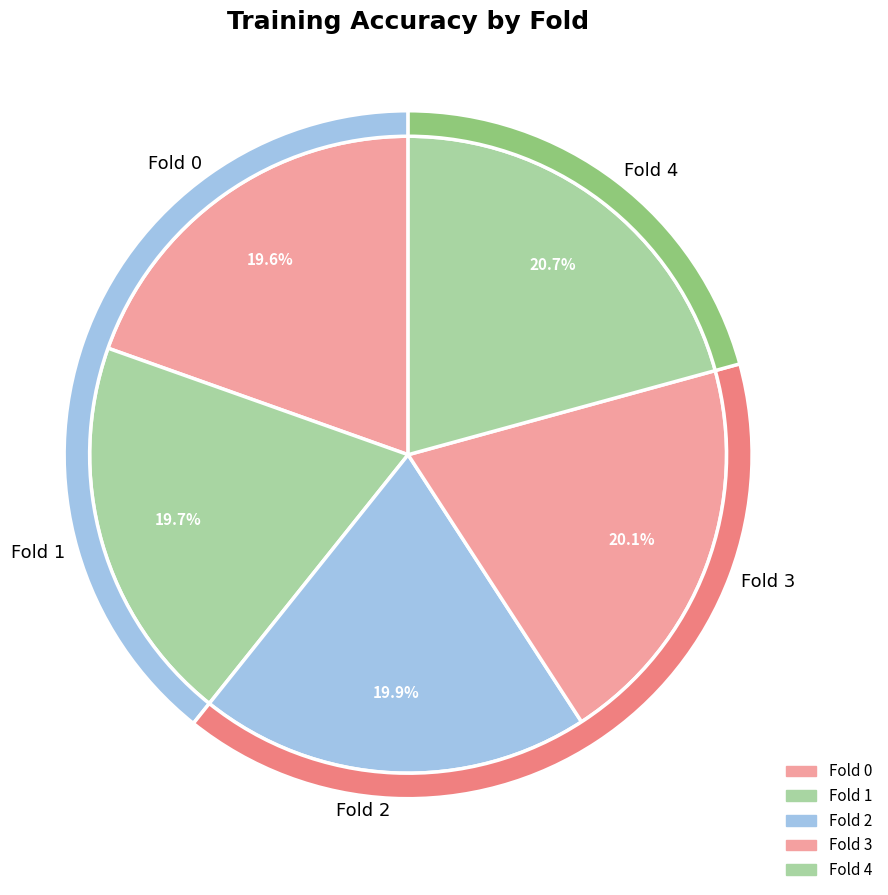

Which category has the smallest portion of the pie?

Fold 0